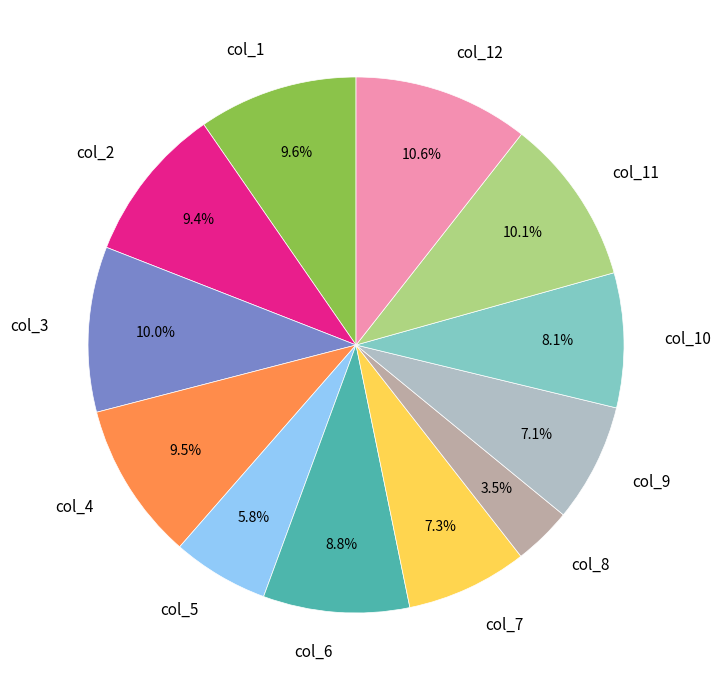

To the nearest percent, what percentage of the pie is col_3?

10%